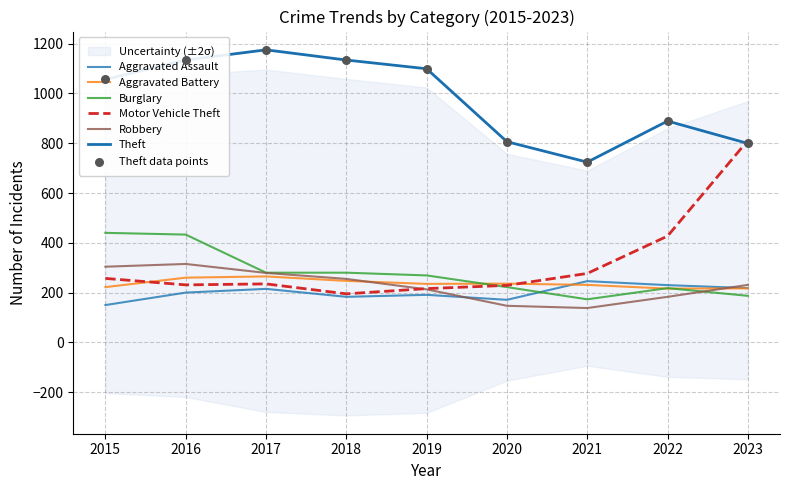

At how many categories does at least one series exceed 994?

5